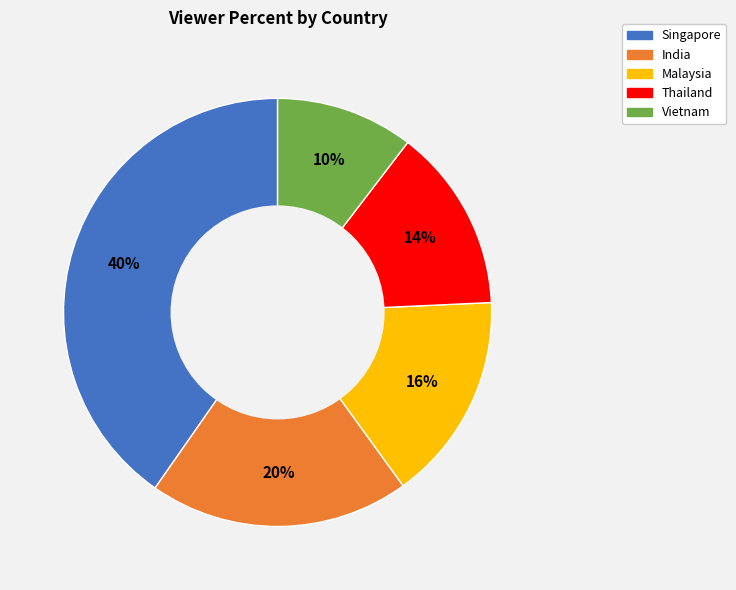

What is the smallest slice in the pie chart?

Vietnam